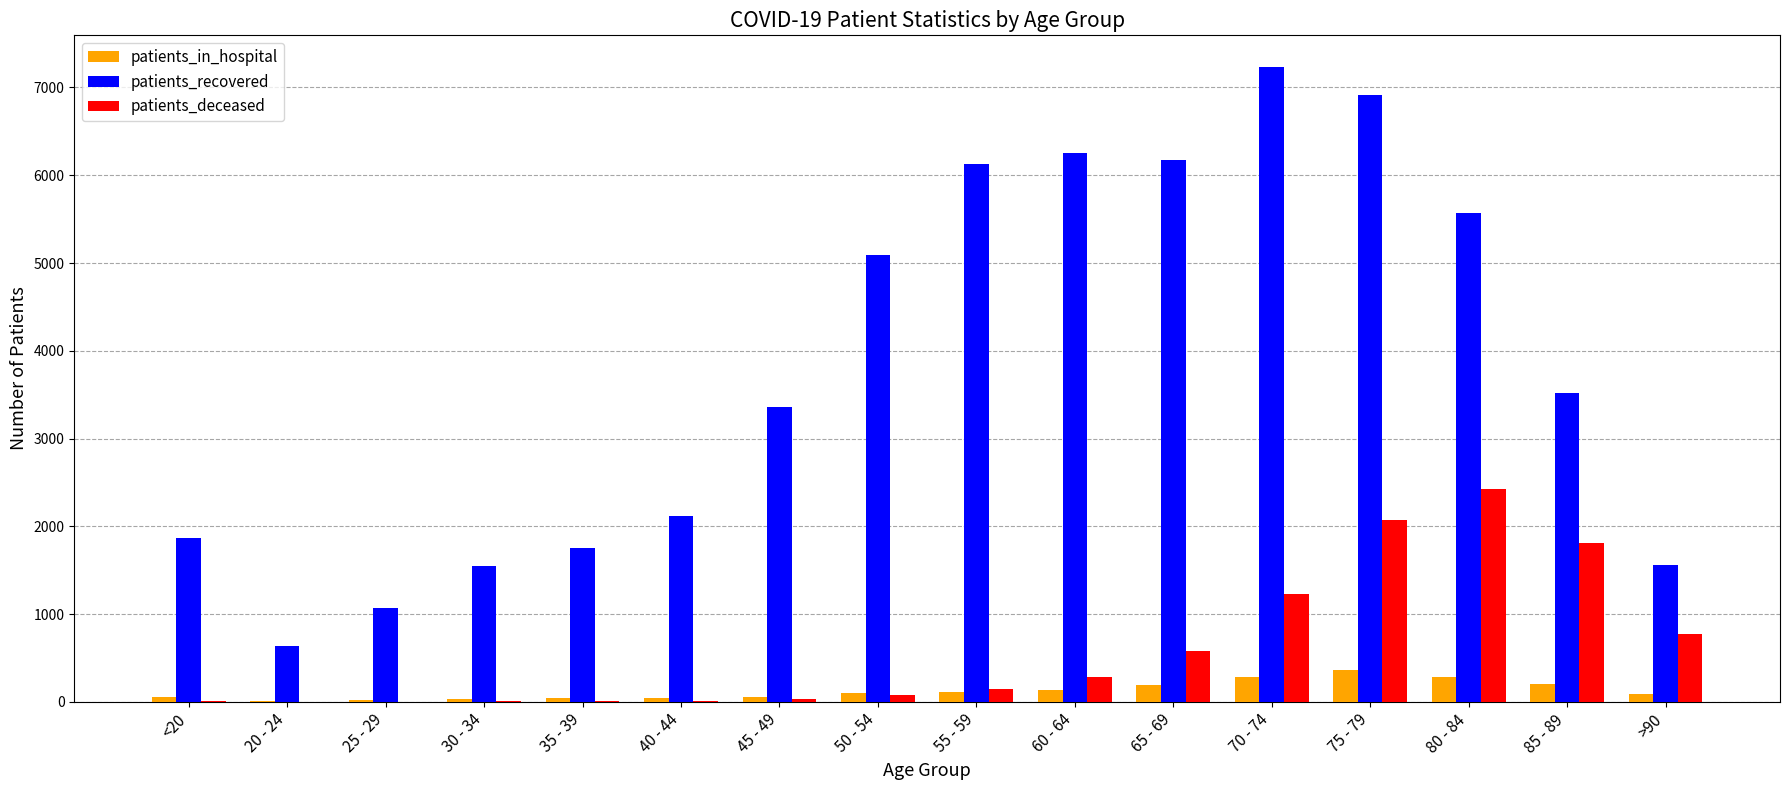

The value of patients_deceased at 60 - 64 is 279. True or false?

True